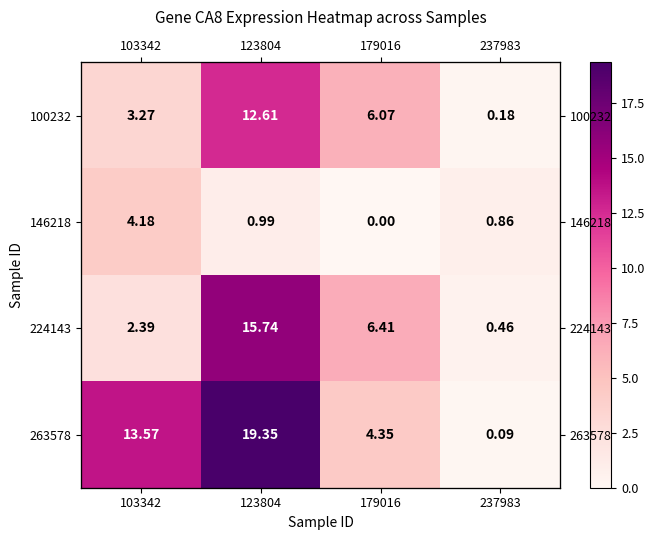

Where is 263578 nearest to the value 9?

103342